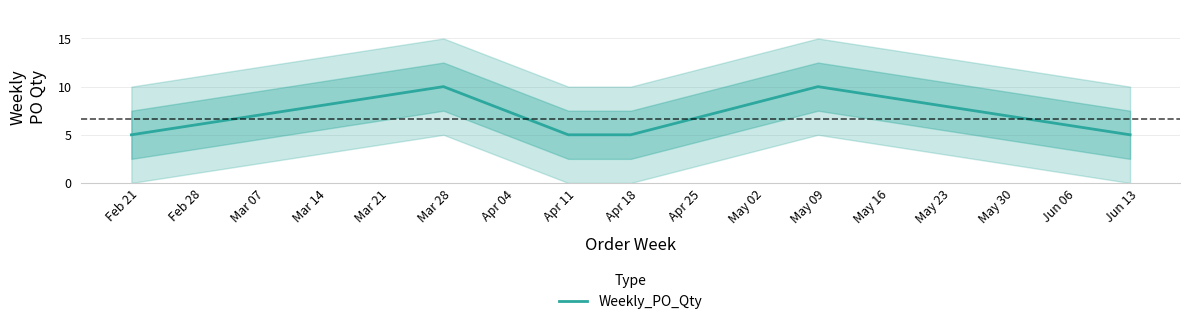

What is the lowest value of the Weekly_PO_Qty series?

5